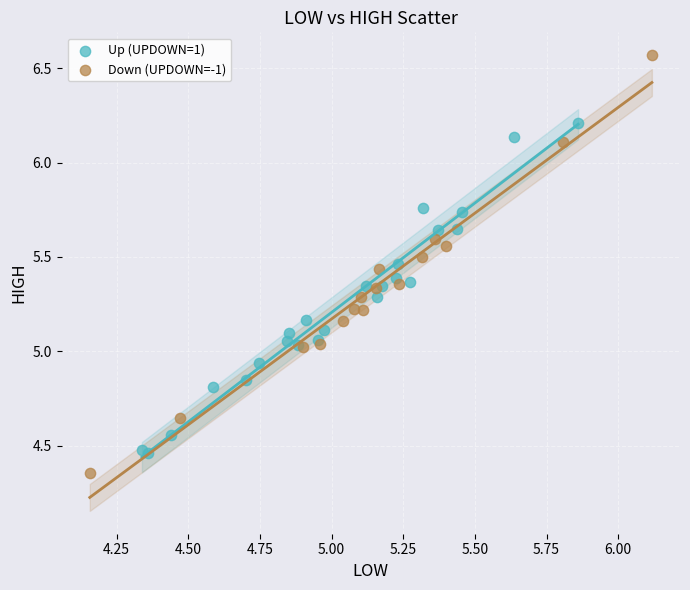

Which series has the largest Y range (max minus min)?

Down (UPDOWN=-1)